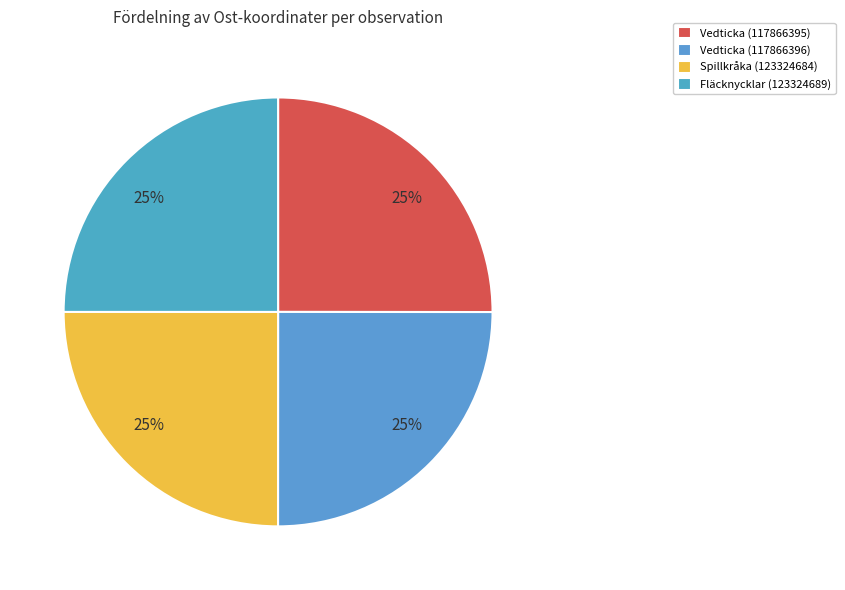

Is there any slice that represents more than half of the pie?

No